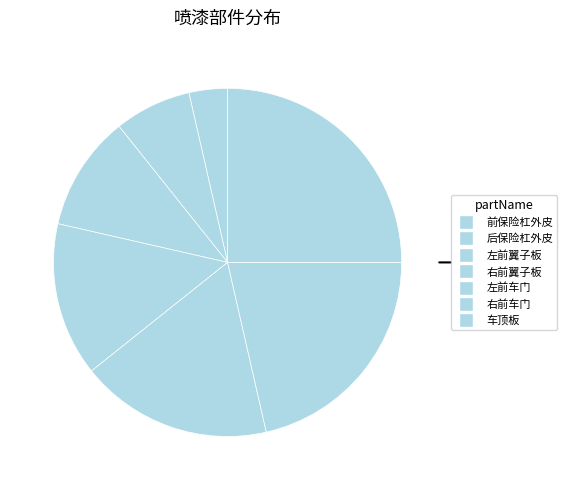

How many segments does this pie chart have?

7